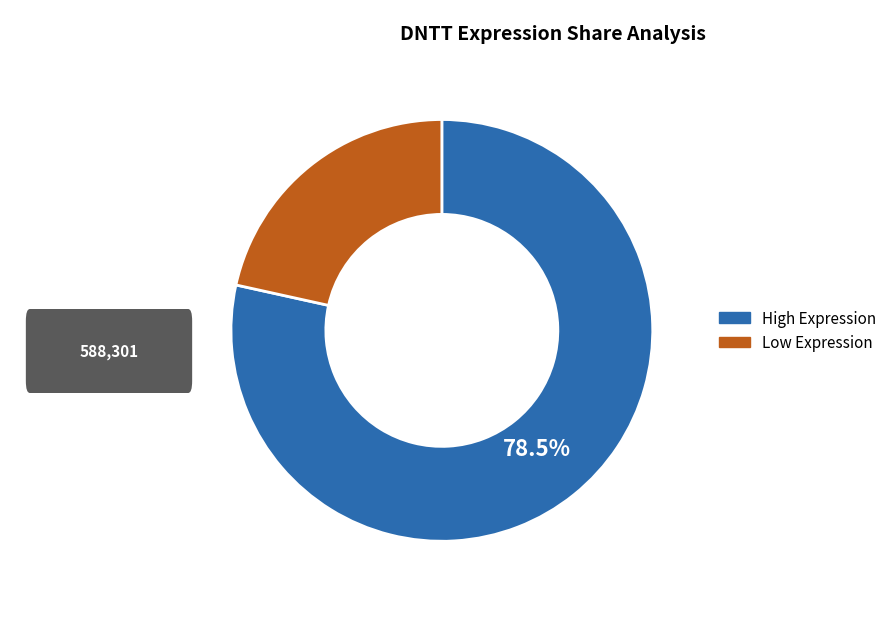

Is there a majority slice in this chart?

Yes